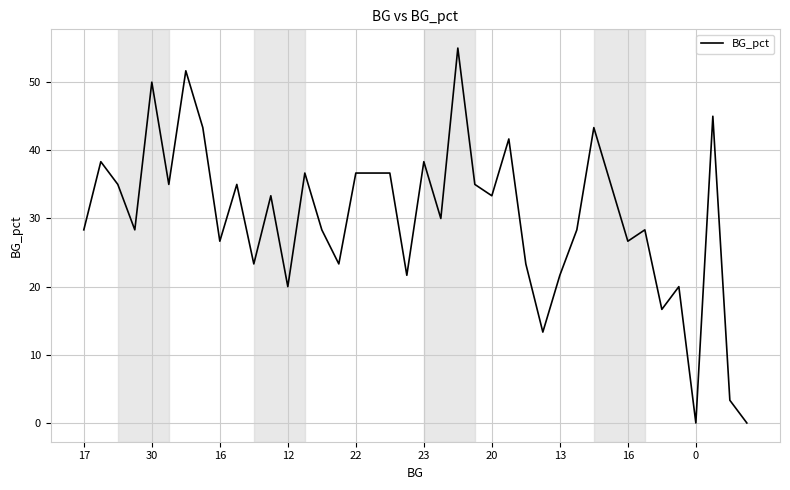

True or false: the data has more than 2 interior local peaks.

True